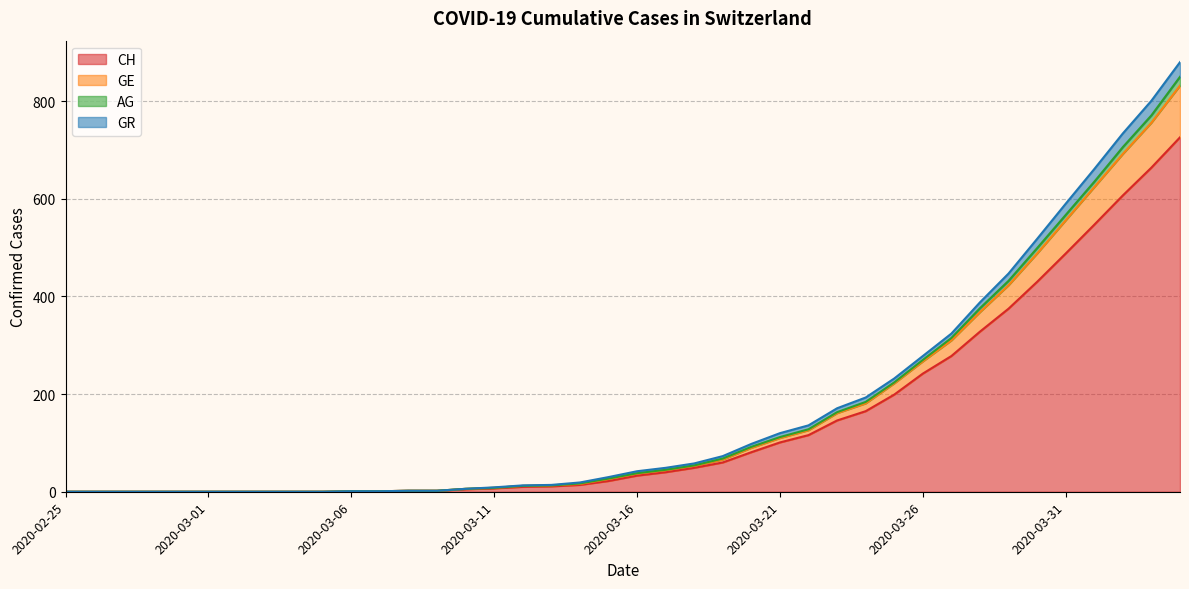

At which category is the sum across all series the highest?

2020-04-04